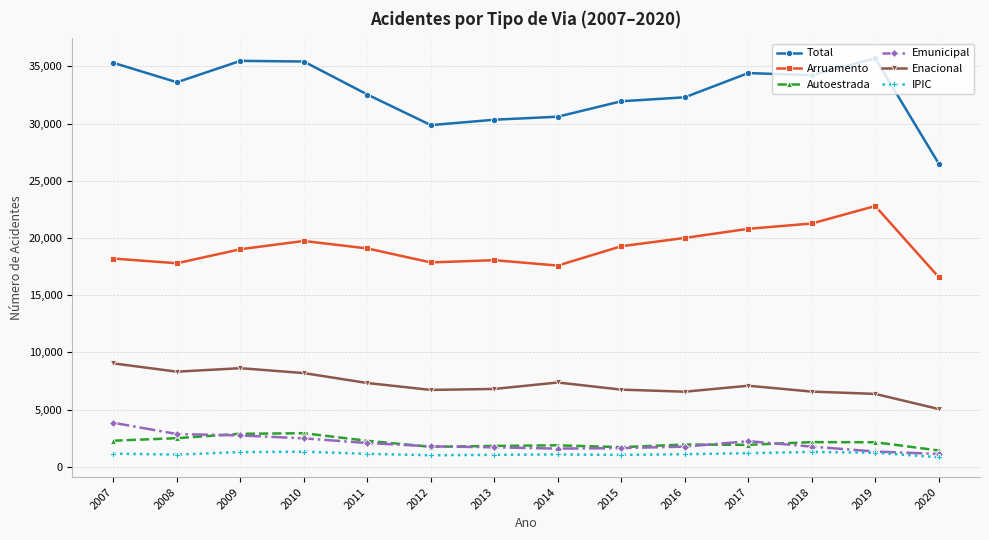

True or false: Autoestrada and Arruamento intersect in this chart.

False